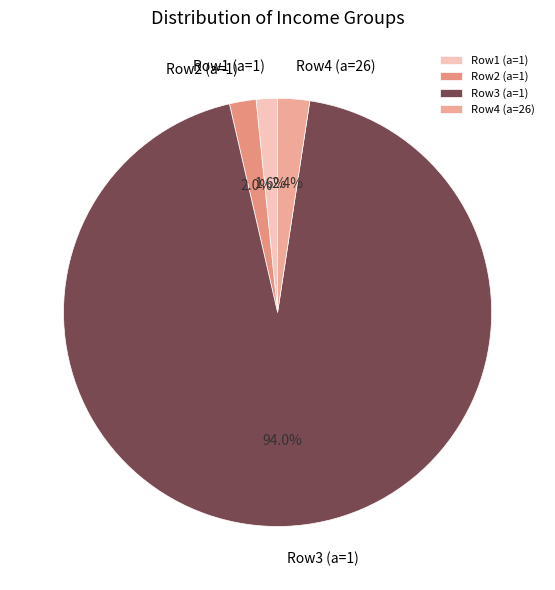

Which slice is the largest?

Row3 (a=1)